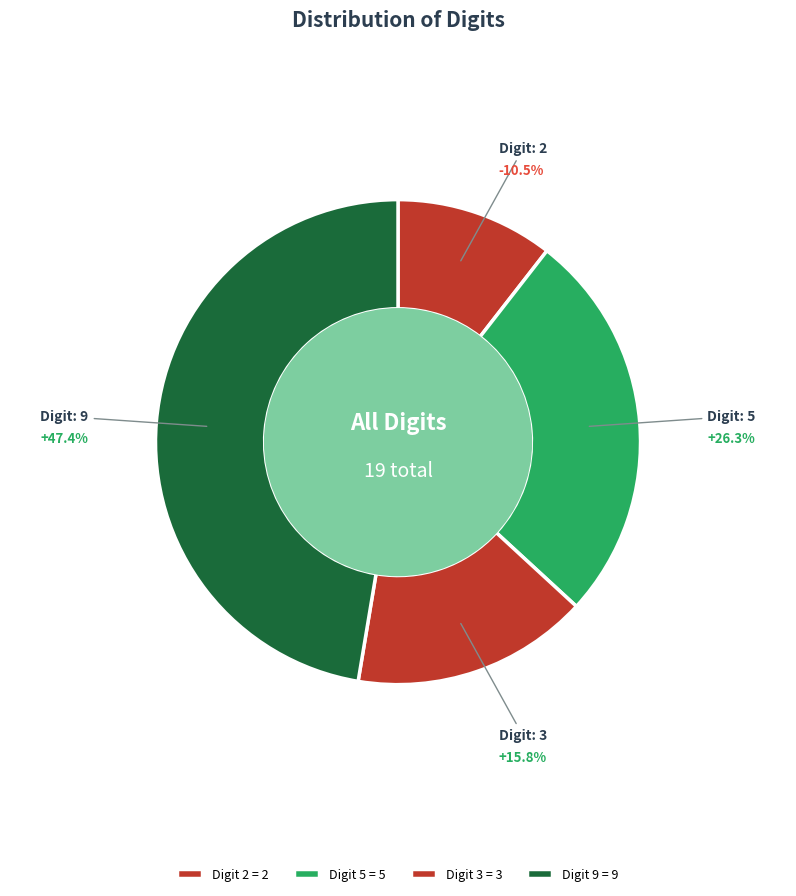

What is the change in value from 5 to 9?

+4